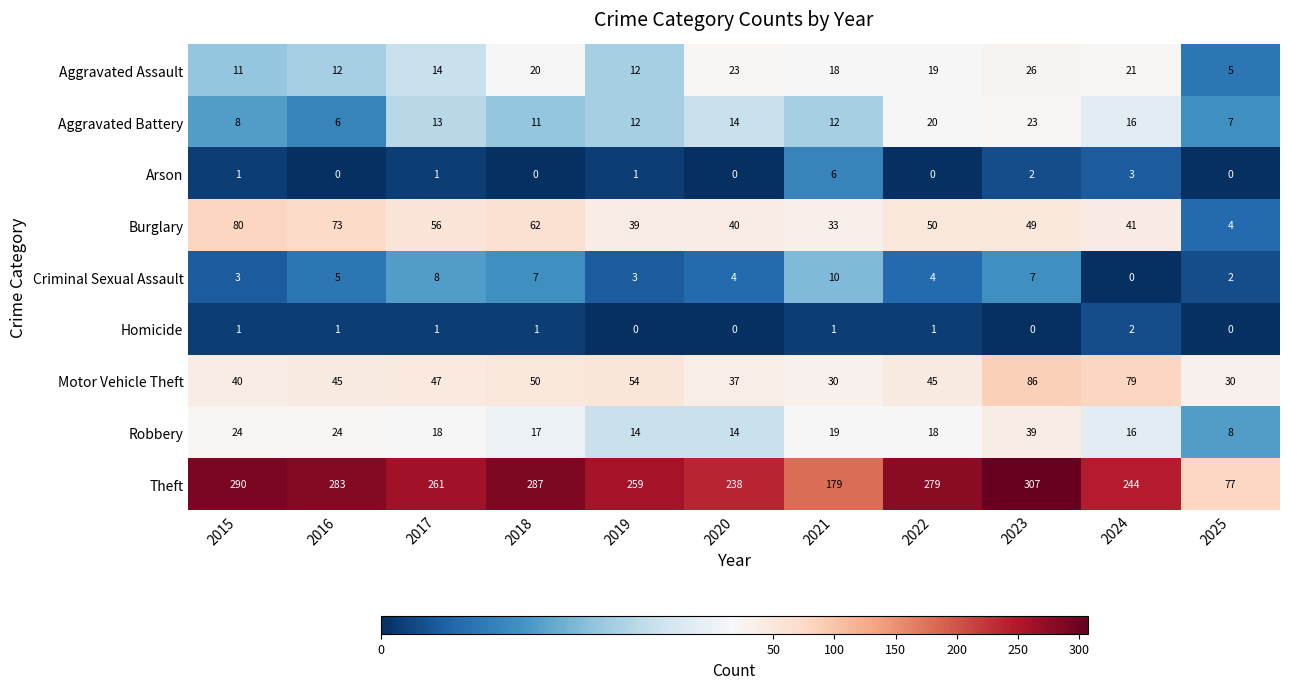

Where is Aggravated Battery nearest to the value 14?

2020